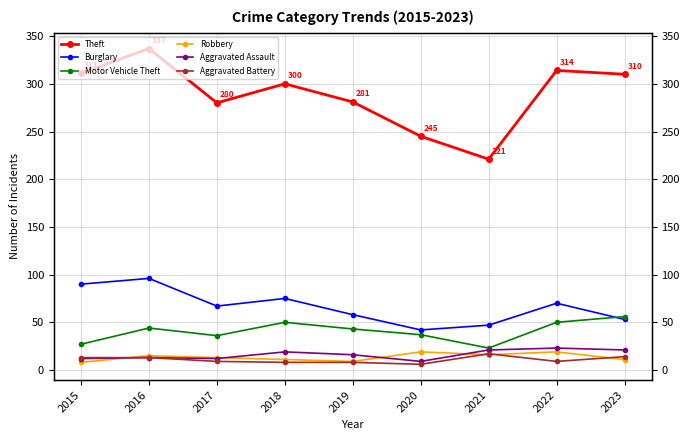

What is the value of the Burglary point at the 9th from the left?

53